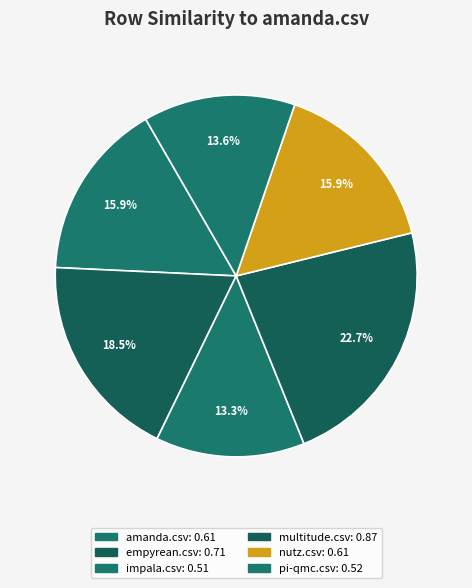

Count the number of slices in the pie.

6